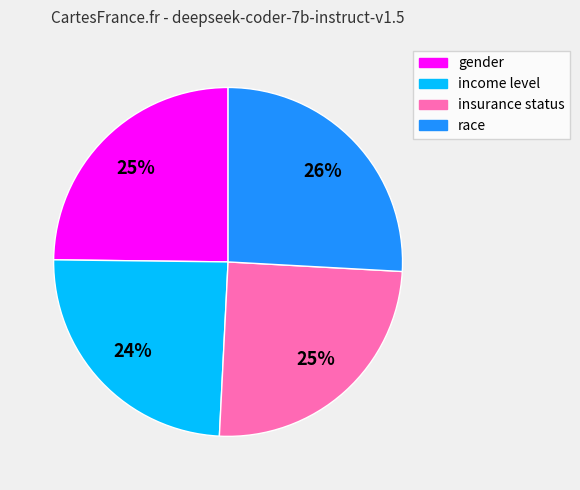

The gender slice represents 16% of the pie. True or false?

False